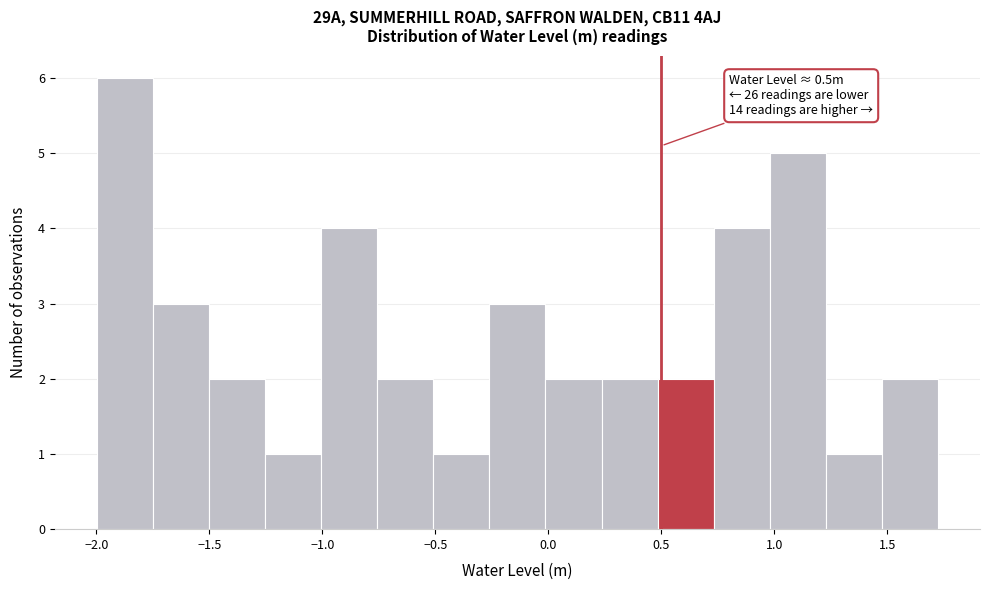

Over which range of the x-axis is the bar tallest?

-2.00 to -1.75